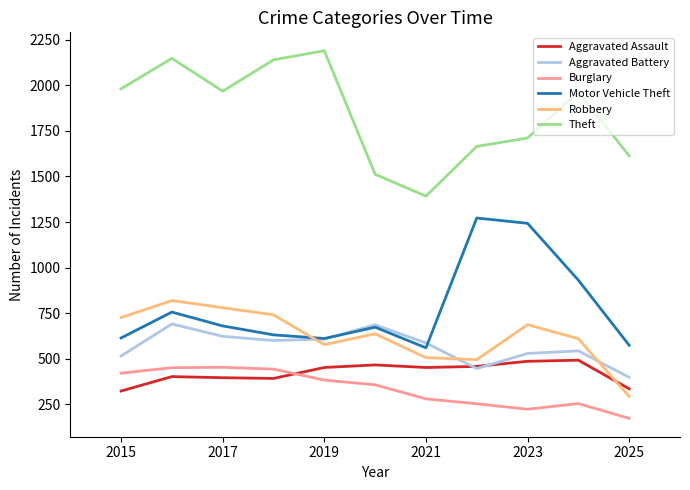

What is the greatest value displayed?

2190